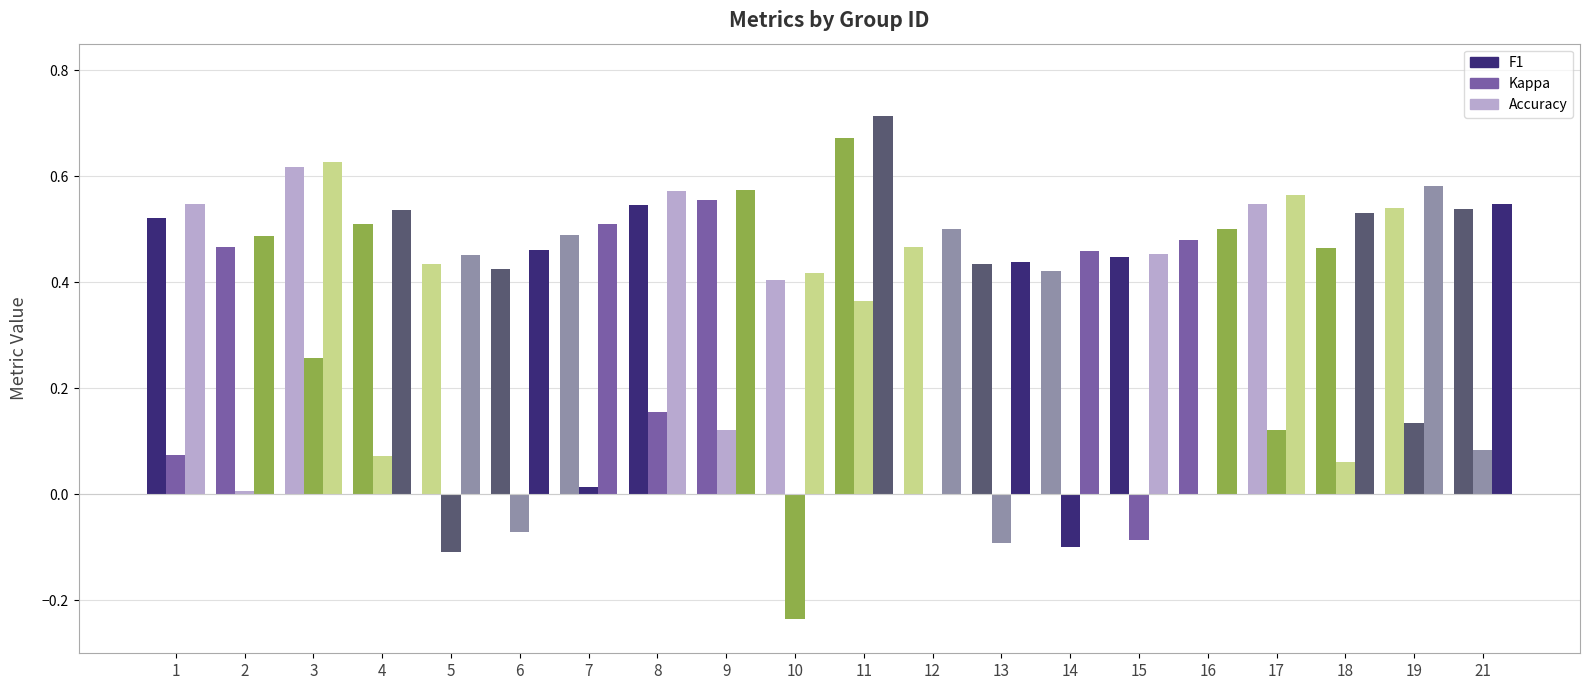

What is the sum of all kappa values?

0.8